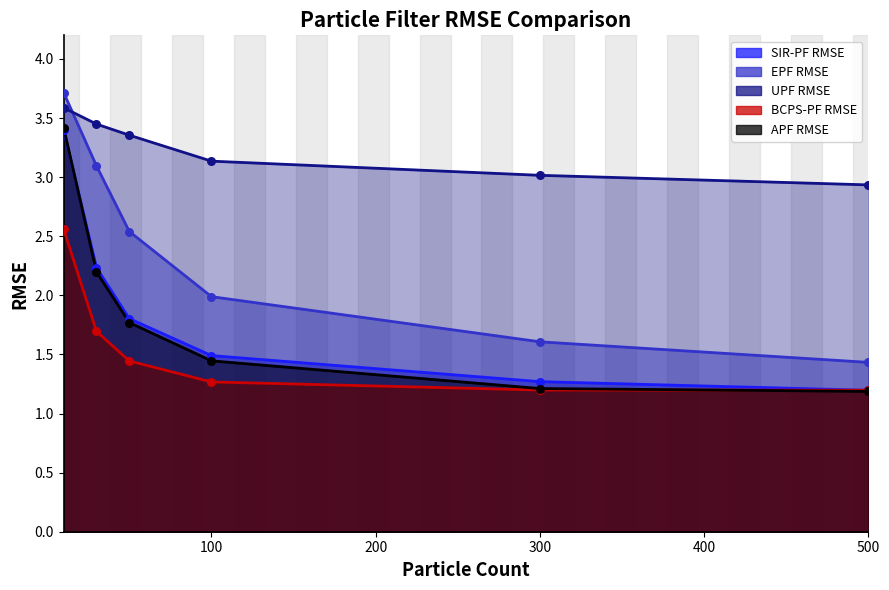

Which series contains the lowest Y value?

APF RMSE